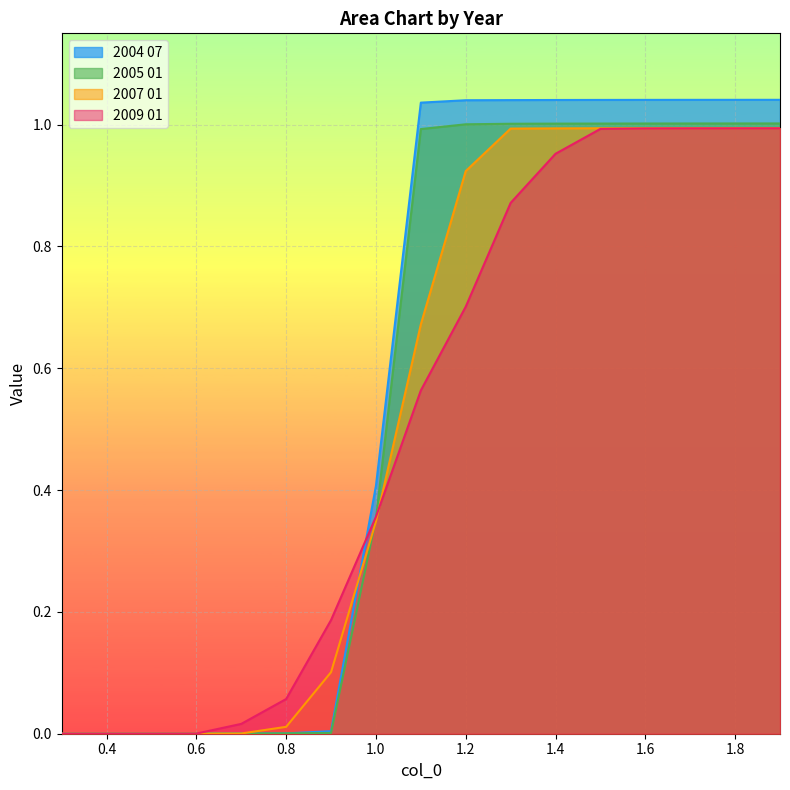

What is the difference between the 2005 01 values at 1.5 and 0.4?

1.0